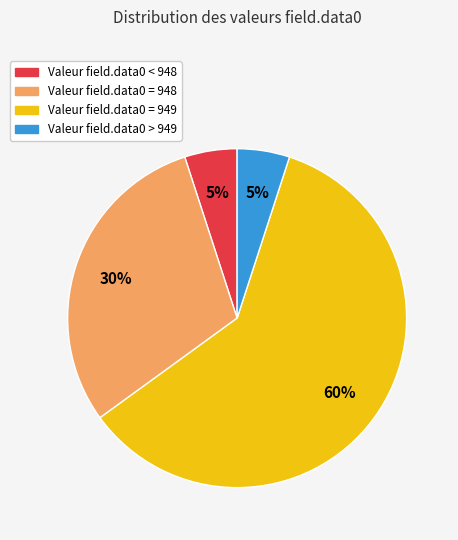

Does any single category account for the majority?

Yes